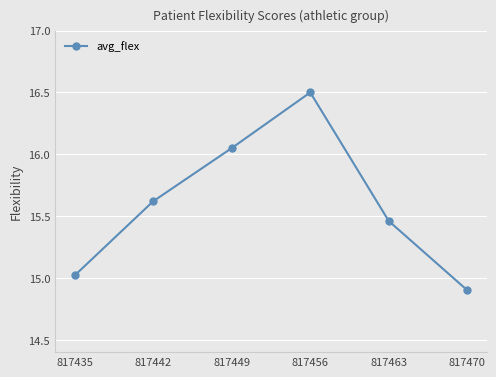

What is the difference between the values at 817463 and 817435?

0.4